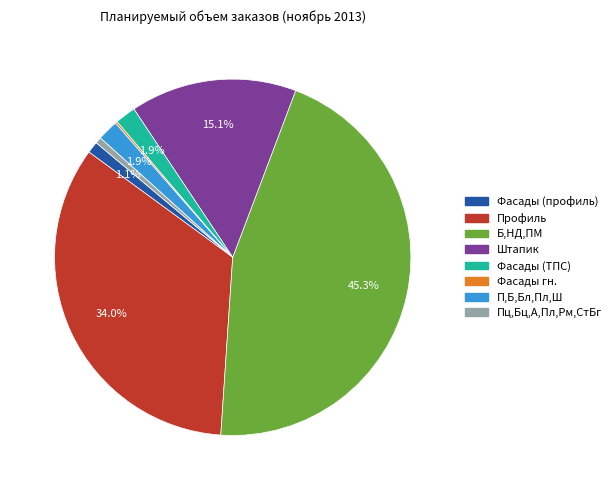

What is the largest slice in the pie chart?

Б,НД,ПМ